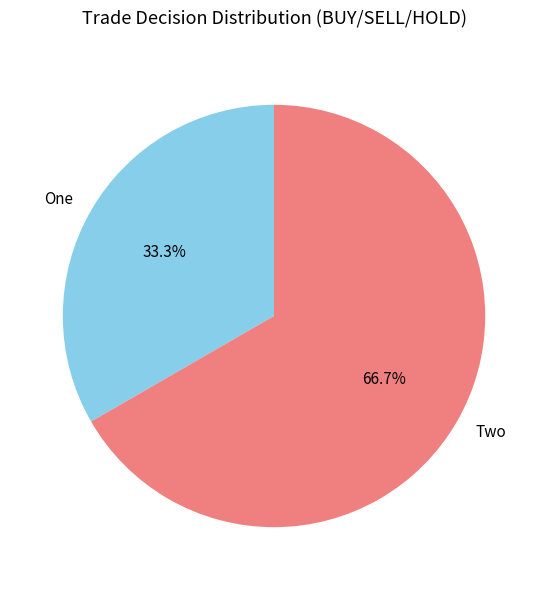

What is the ratio of the value at Two to the value at One?

2.0